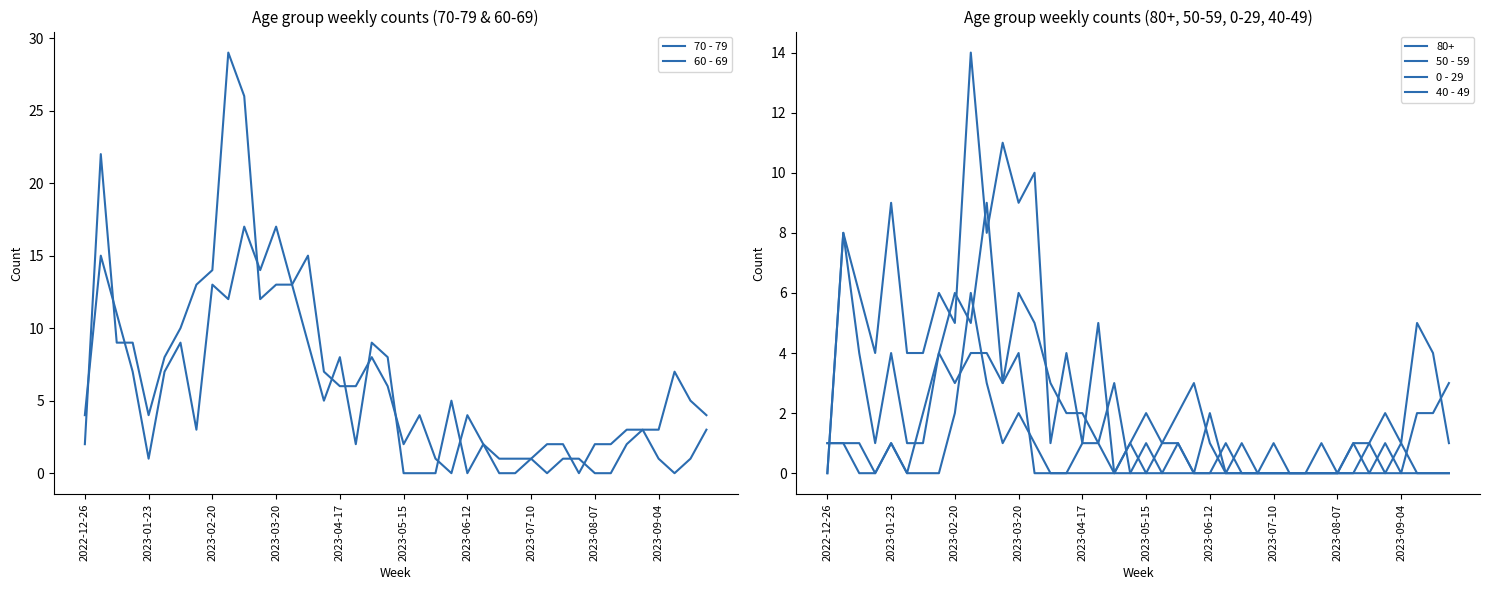

Rank the series at 2023-05-15 from lowest to highest value.

60 - 69, 50 - 59, 40 - 49, 0 - 29, 70 - 79